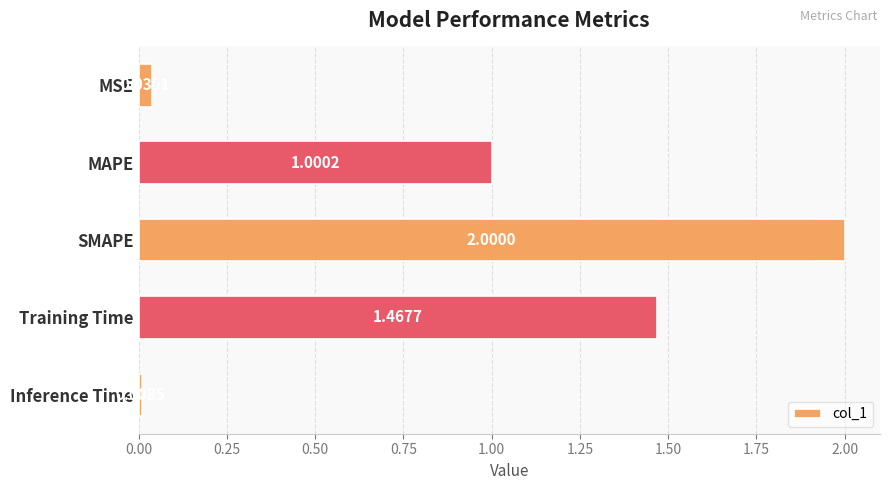

What is the label of the 2nd bar from the top?

MAPE